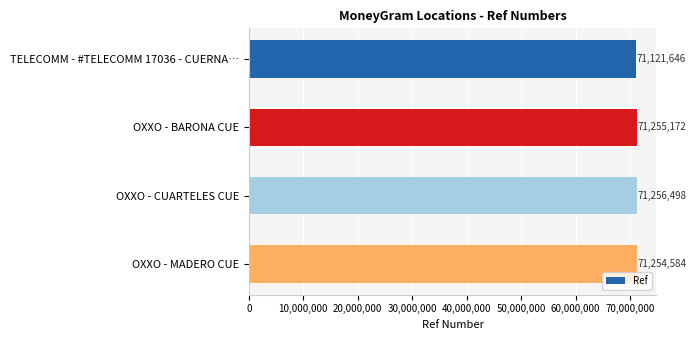

The chart shows a value of 71254584 at OXXO - MADERO CUE. True or false?

True